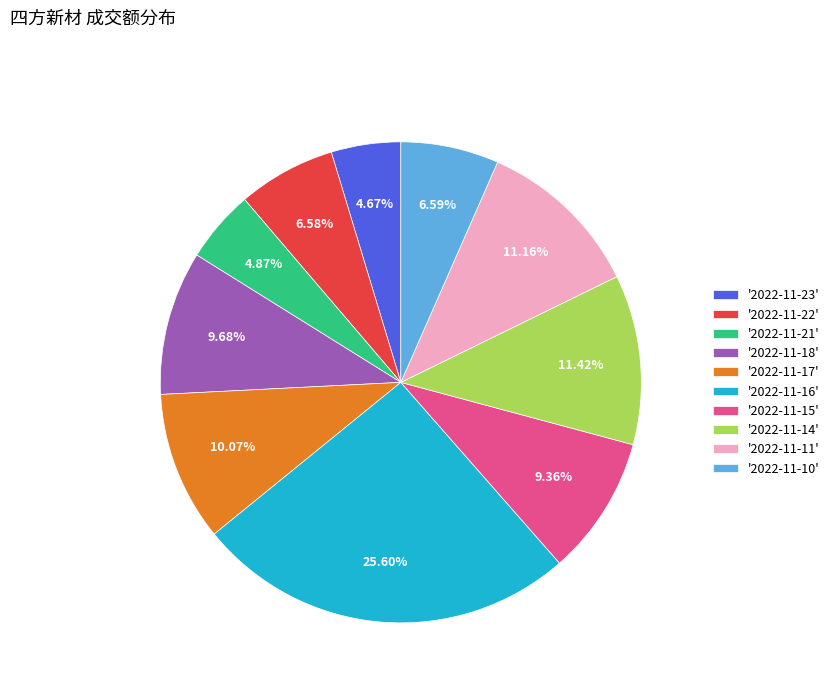

Is '2022-11-10' the majority of the pie?

No